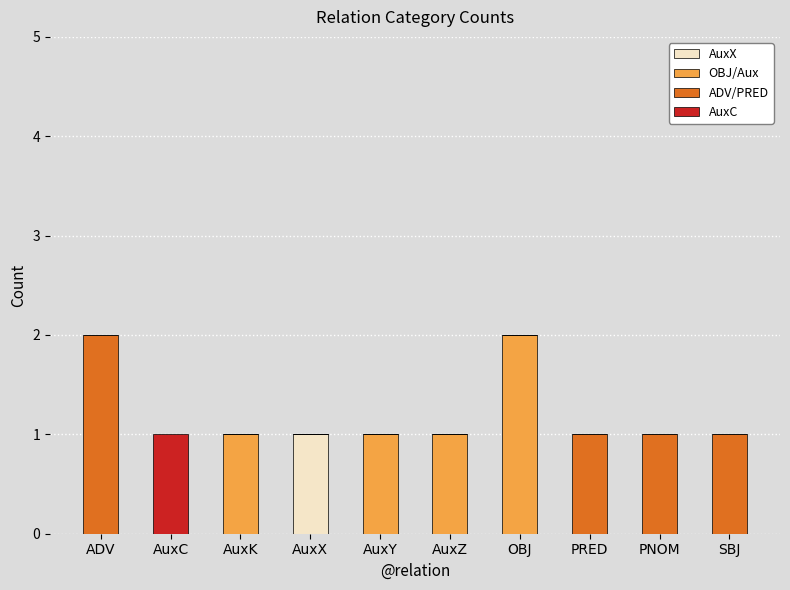

The value of AuxX at AuxX is 1. True or false?

True